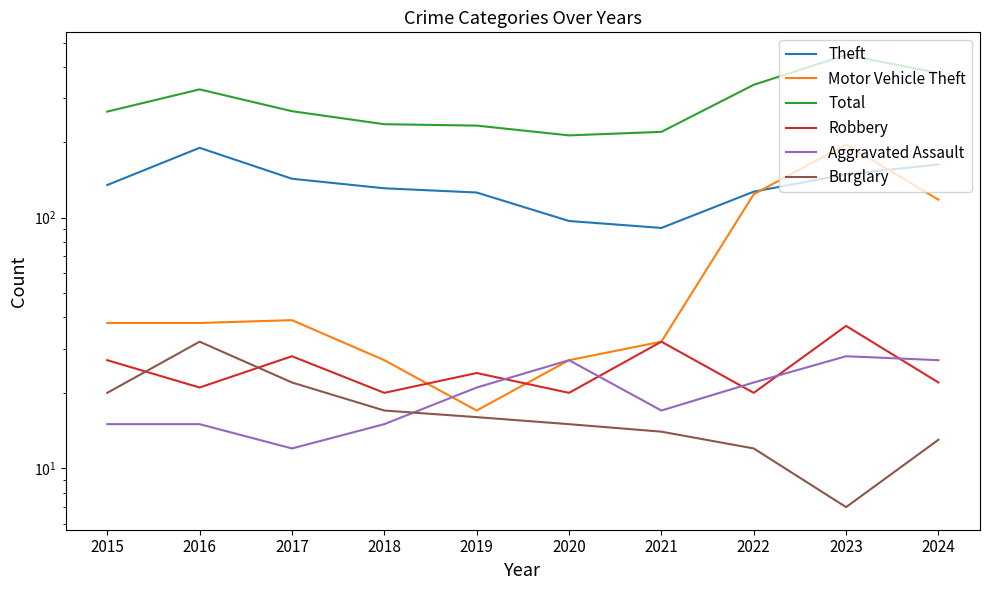

What is the maximum value shown in the chart?

446